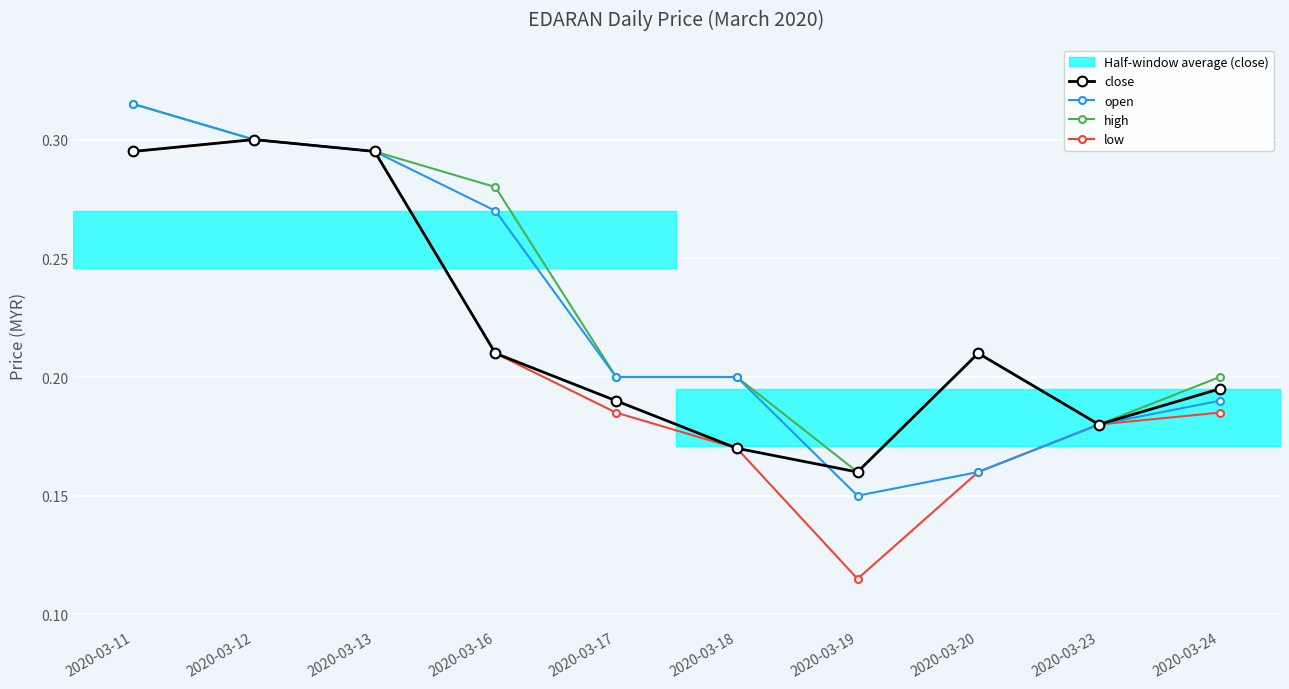

Which category has the highest value in the close series?

2020-03-12